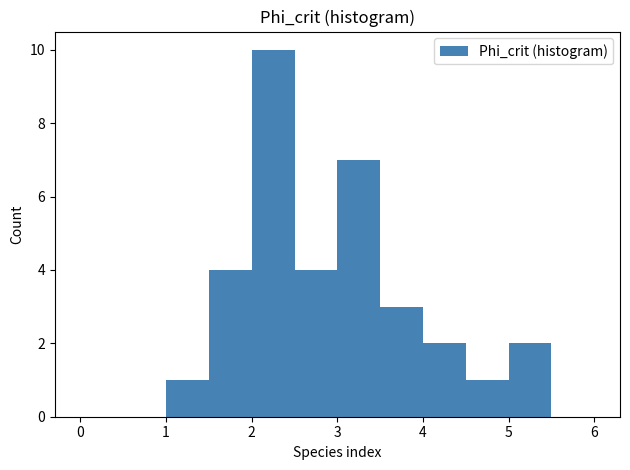

What is the sum of all values?

34